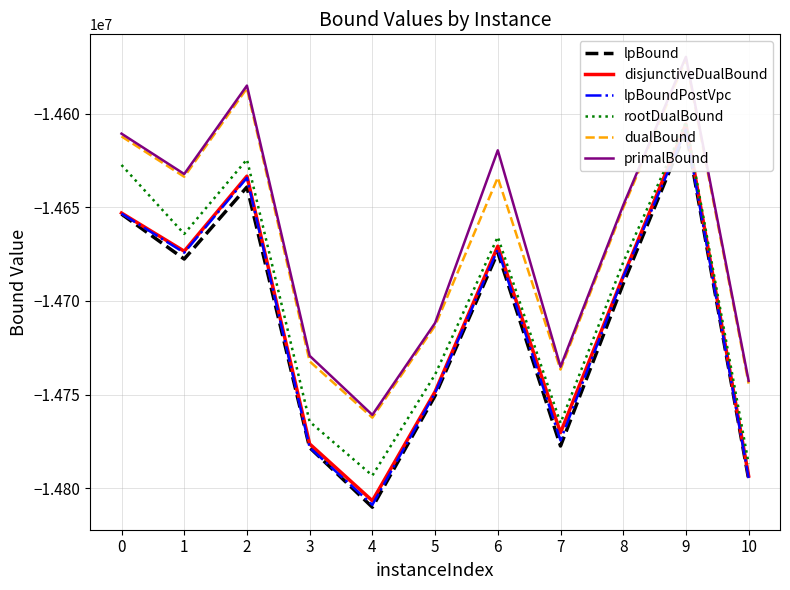

How many data points in lpBound are above -14690783?

5